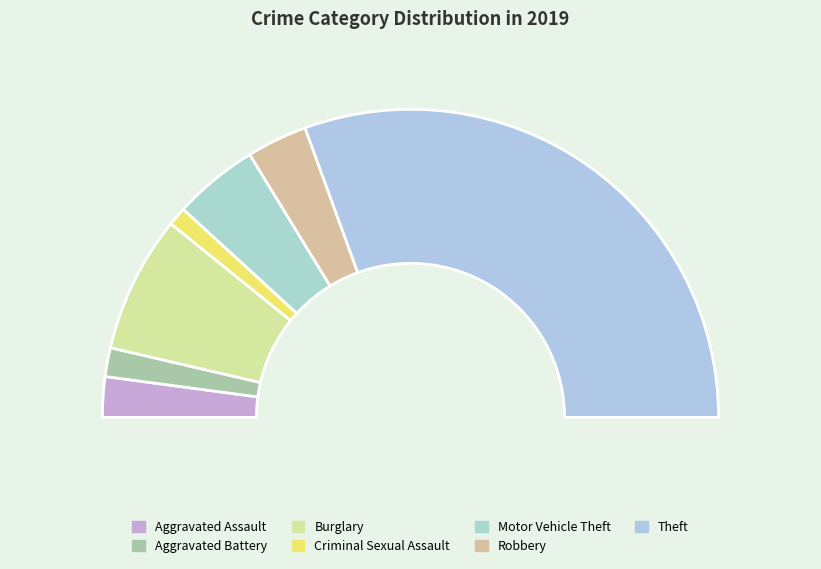

What is the largest slice in the pie chart?

Theft